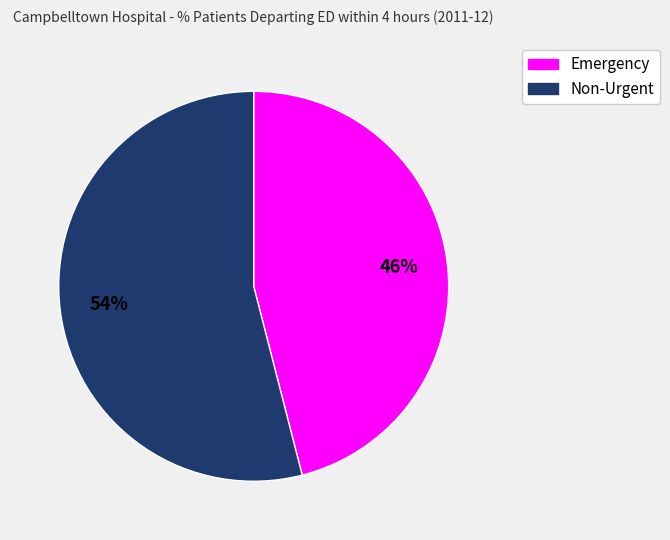

Rank the categories by value from highest to lowest.

Non-Urgent, Emergency